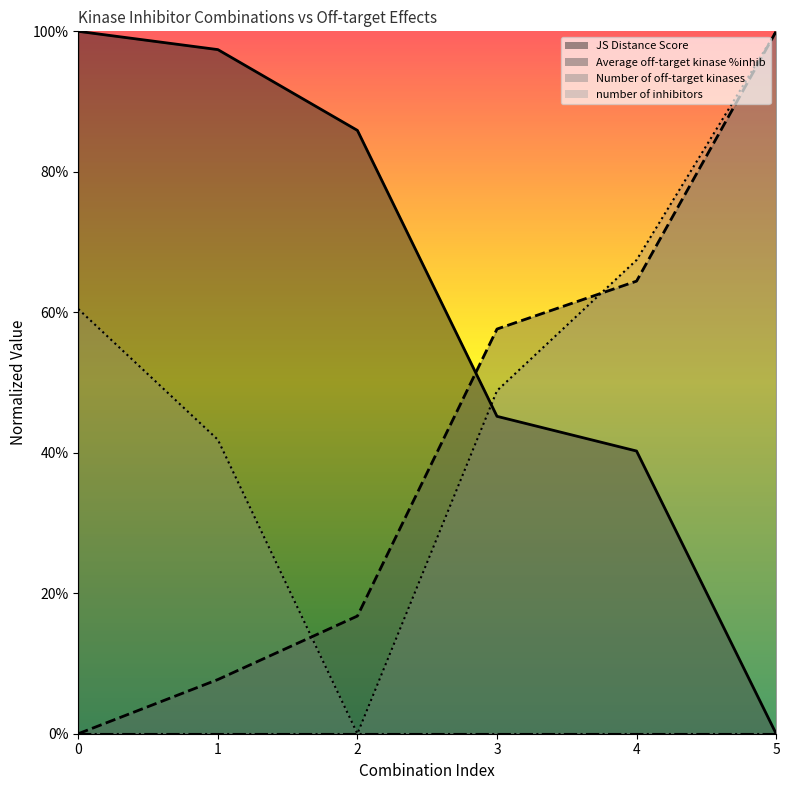

Reading left to right, transcribe all the data shown in this chart.

JS Distance Score: 1.0	1.0	0.9	0.5	0.4	0.0
Average off-target kinase %inhib: 0.0	0.1	0.2	0.6	0.6	1.0
Number of off-target kinases: 0.6	0.4	0.0	0.5	0.7	1.0